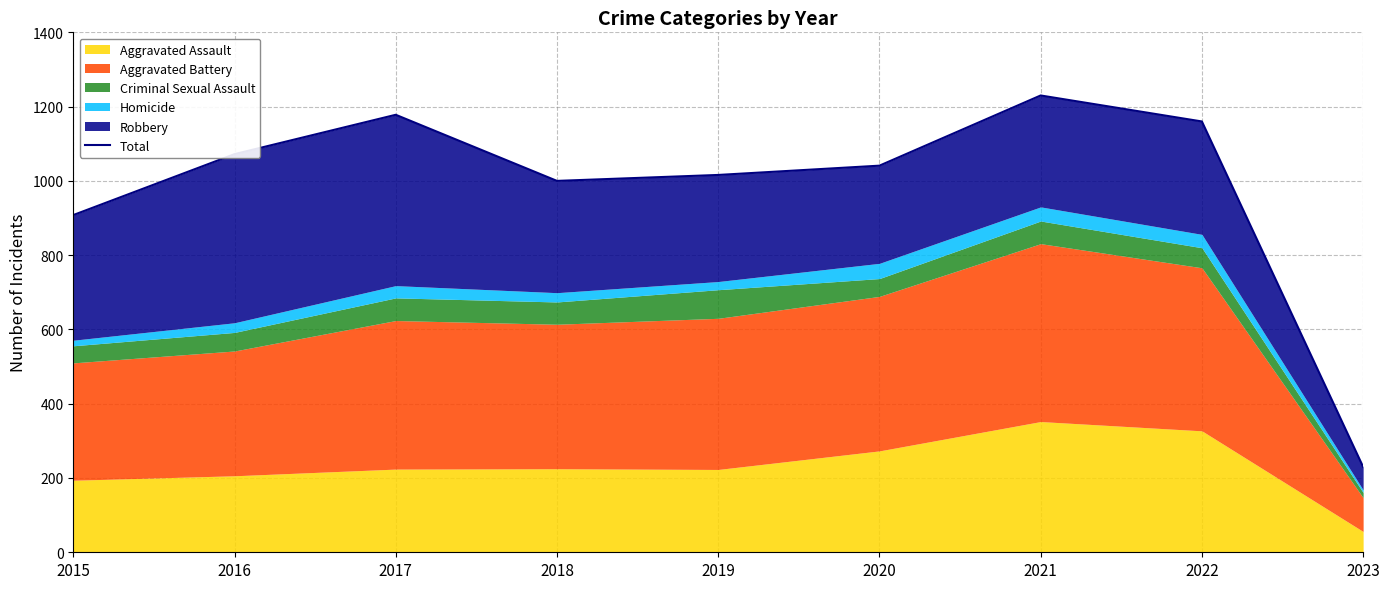

How many lines are shown in the chart?

1